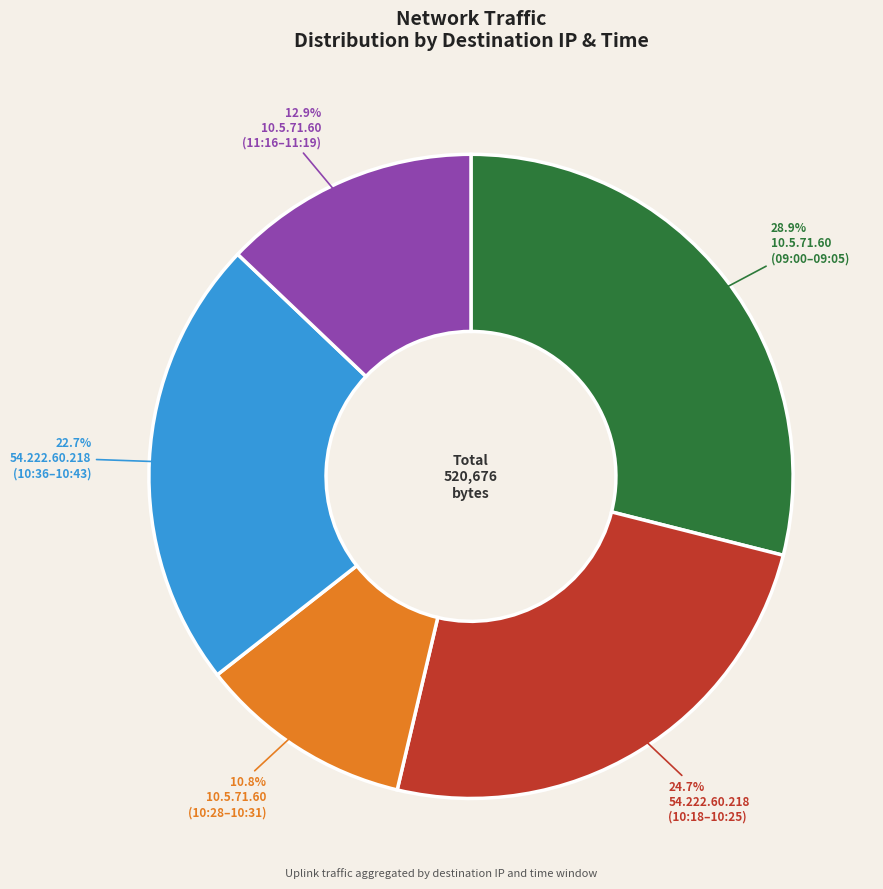

Is there any slice that represents more than half of the pie?

No